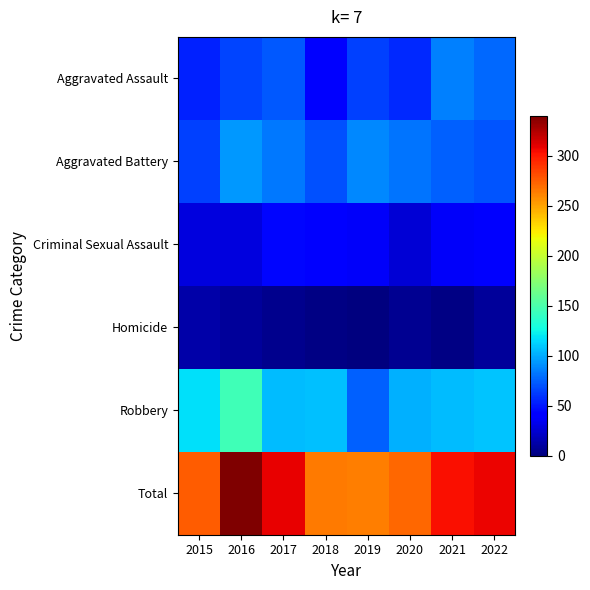

At which category is the sum across all series the highest?

2016